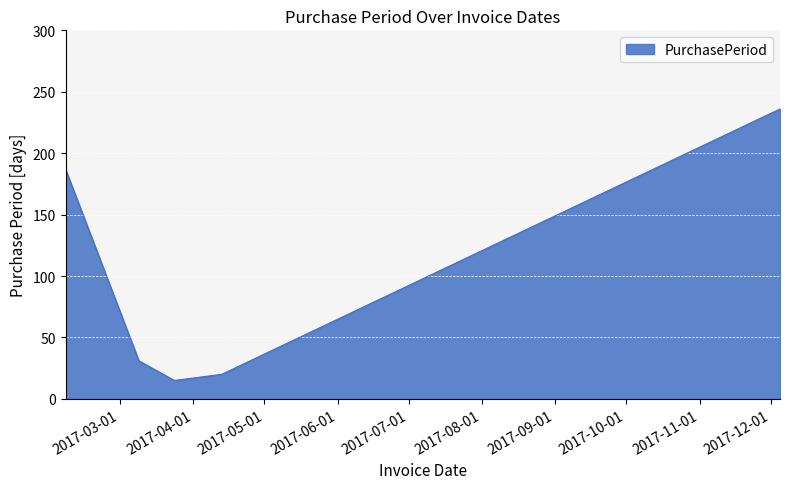

True or false: the data has more than 1 interior local peaks.

False